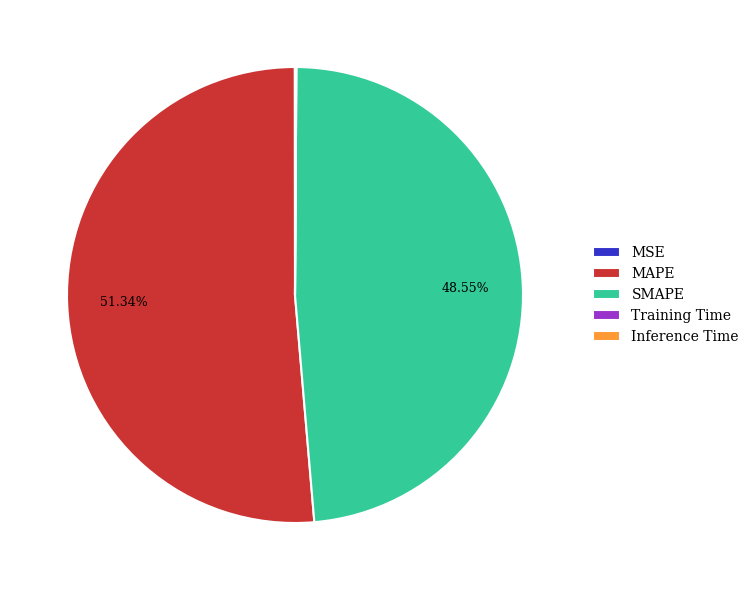

Which category has the biggest portion of the pie?

MAPE